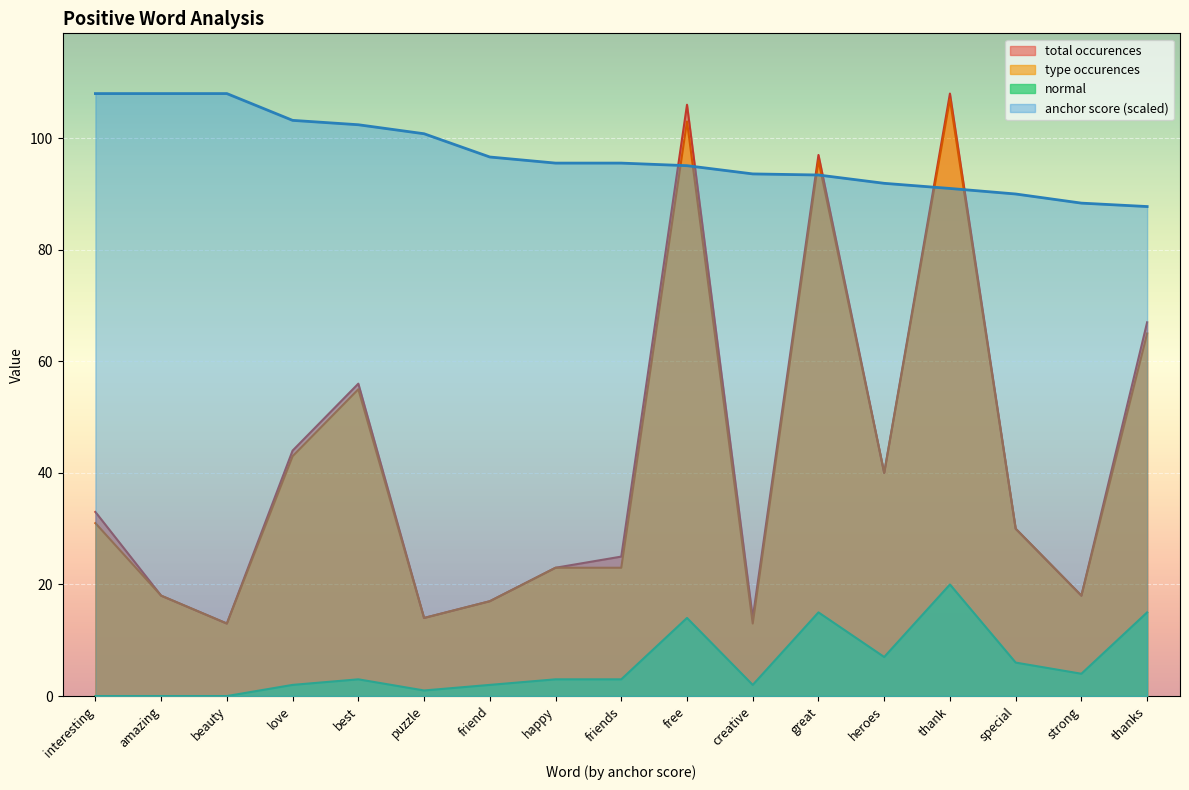

Is the value of total occurences at free greater than the value of type occurences at friends?

Yes